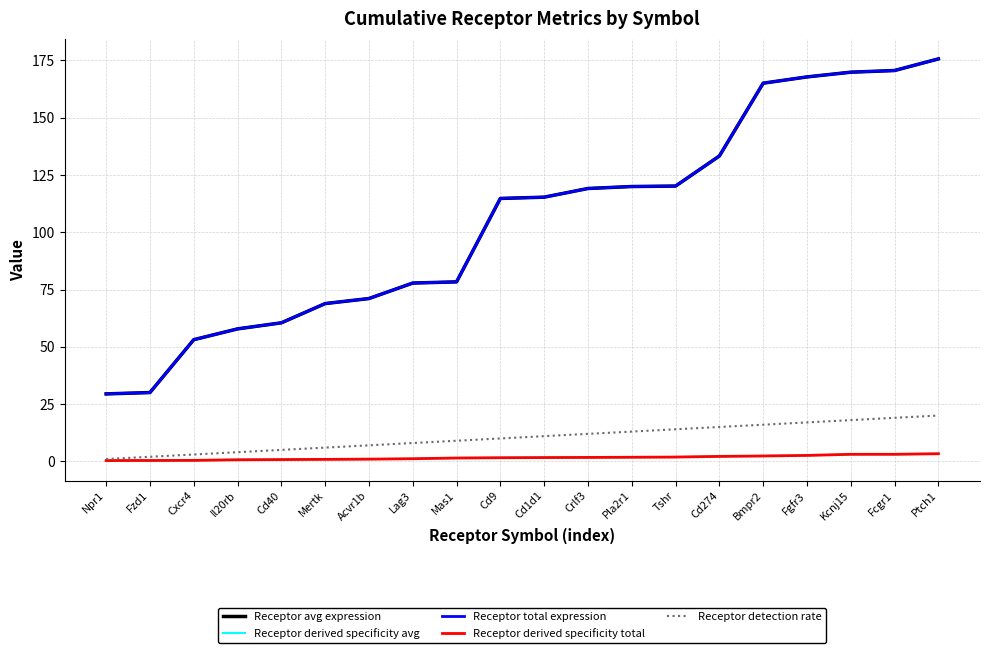

True or false: Receptor derived specificity avg and Receptor detection rate intersect in this chart.

False